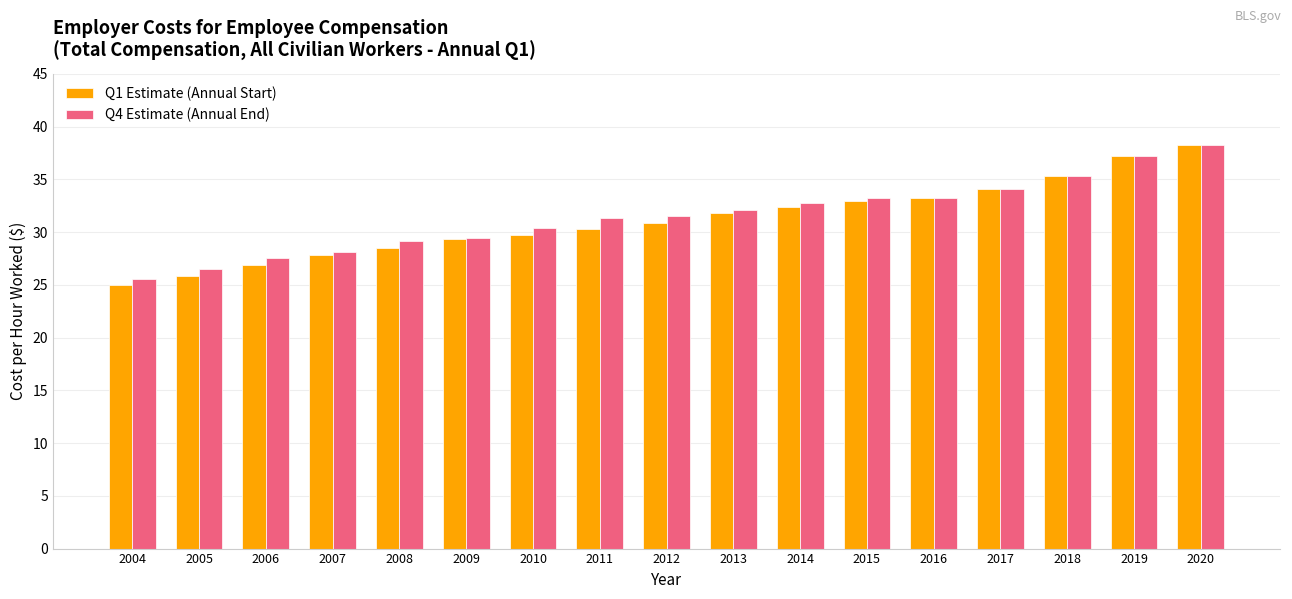

Does the chart contain stacked bars?

No